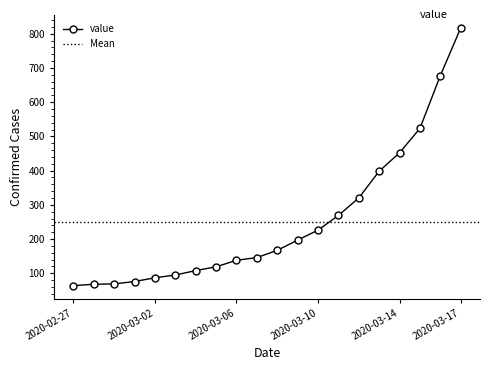

Reading left to right, what are all the values shown in this chart?

64	68	69	76	87	95	108	119	138	146	167	197	226	269	320	398	452	523	677	816